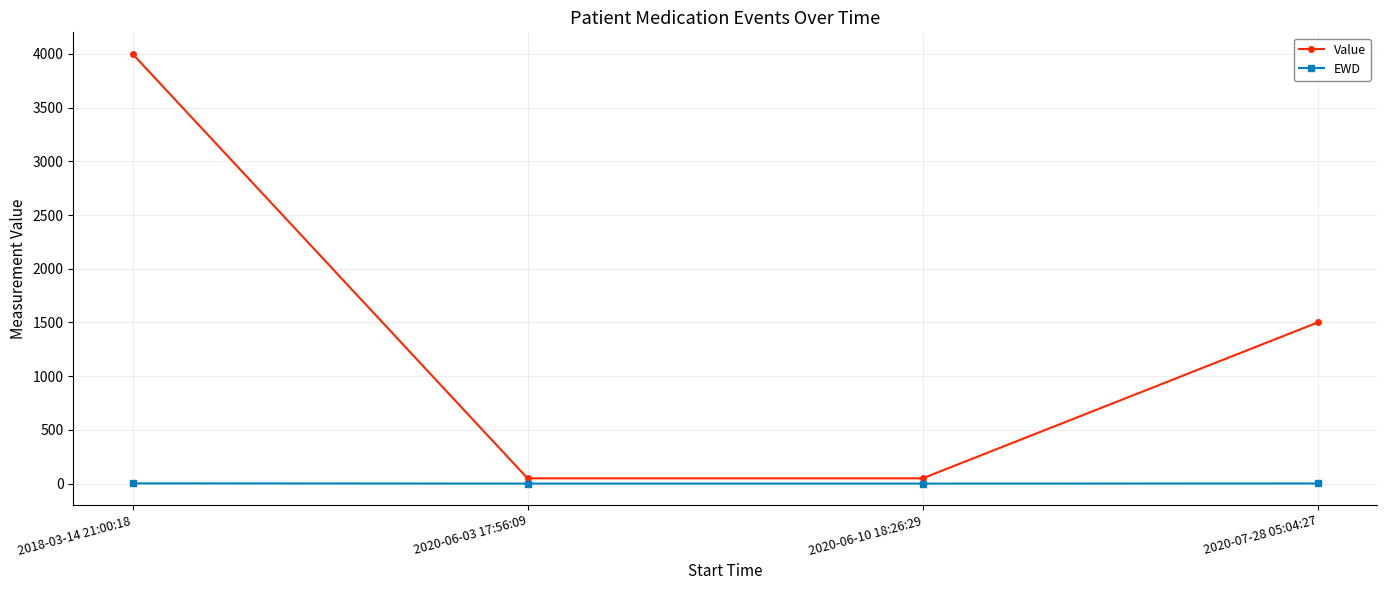

What is the value of the Value point at the 4th from the left?

1500